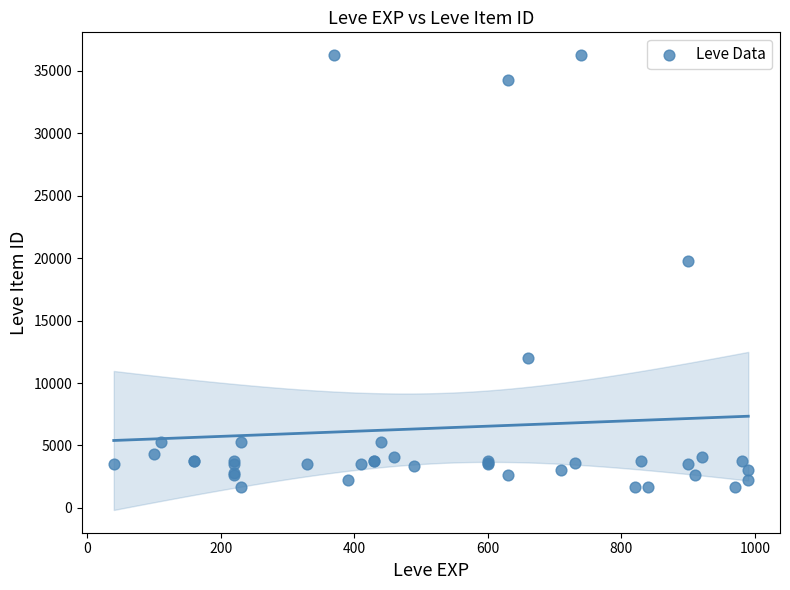

What Y value in the scatter plot is closest to 18967?

19744